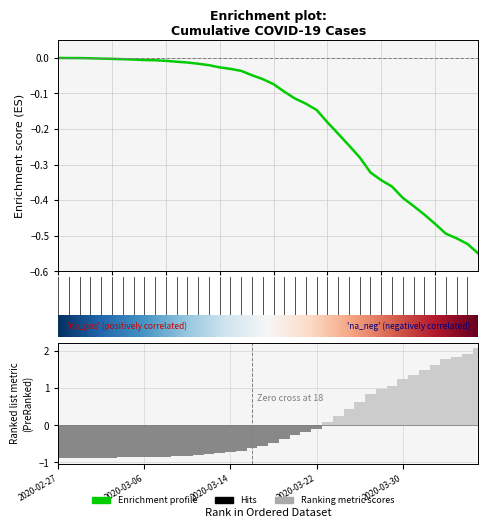

Reading right to left, transcribe all the data shown in this chart.

-0.6	-0.5	-0.5	-0.5	-0.5	-0.4	-0.4	-0.4	-0.4	-0.3	-0.3	-0.3	-0.2	-0.2	-0.2	-0.1	-0.1	-0.1	-0.1	-0.1	-0.1	-0.0	-0.0	-0.0	-0.0	-0.0	-0.0	-0.0	-0.0	-0.0	-0.0	-0.0	-0.0	-0.0	-0.0	-0.0	-0.0	-0.0	-0.0	-0.0